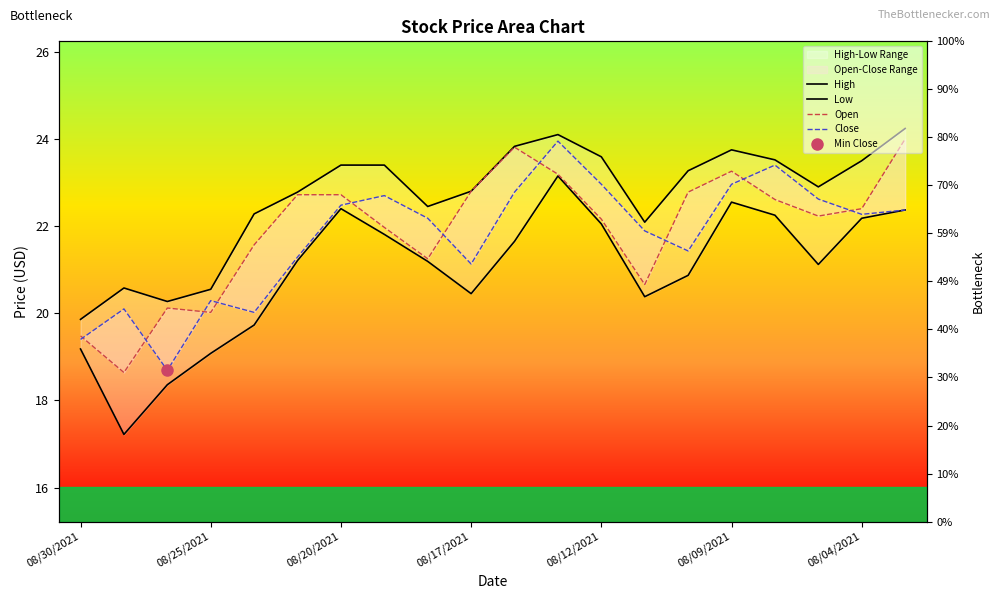

Count the number of categories in the chart.

20